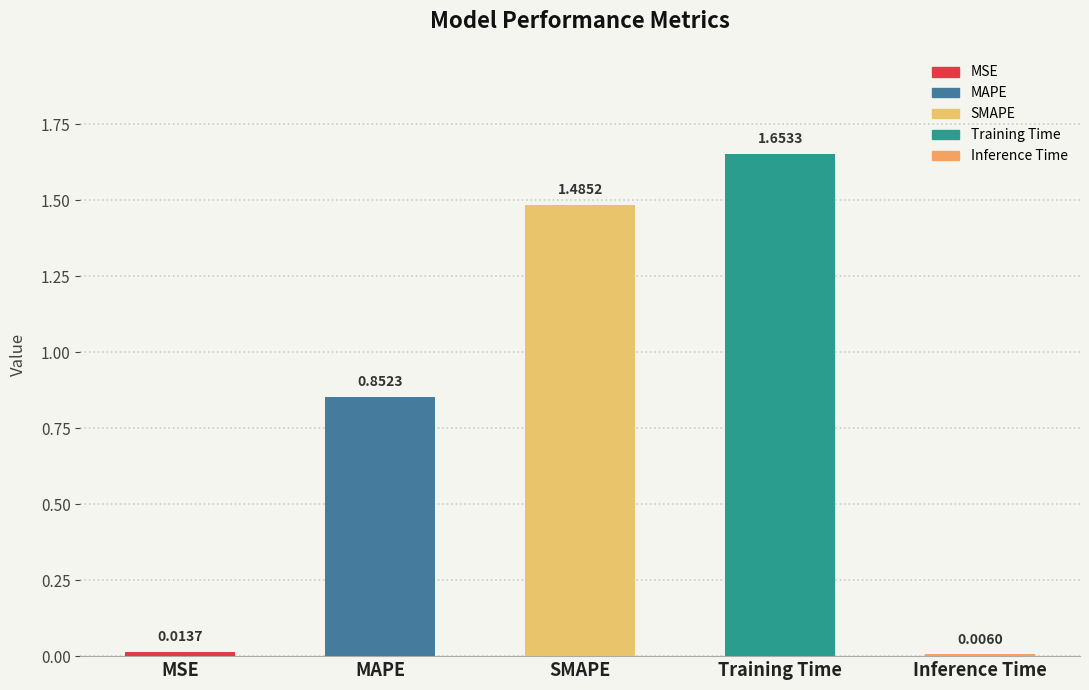

How many bars are there in total?

5